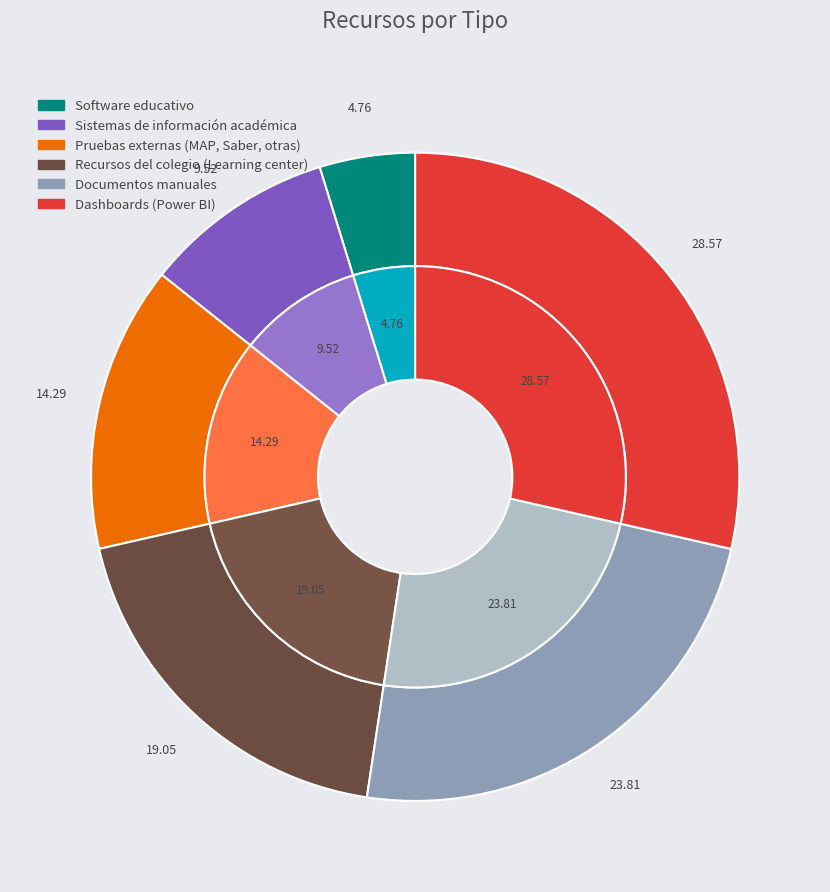

Is Software educativo the majority of the pie?

No